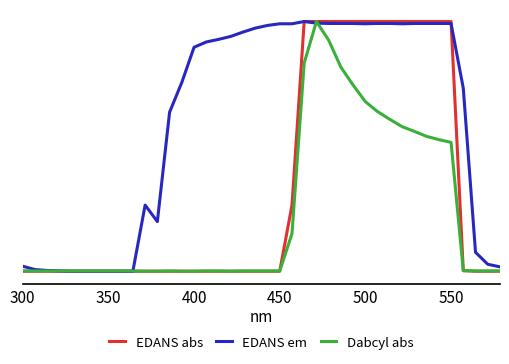

Does the chart display data point markers on the line(s)?

No